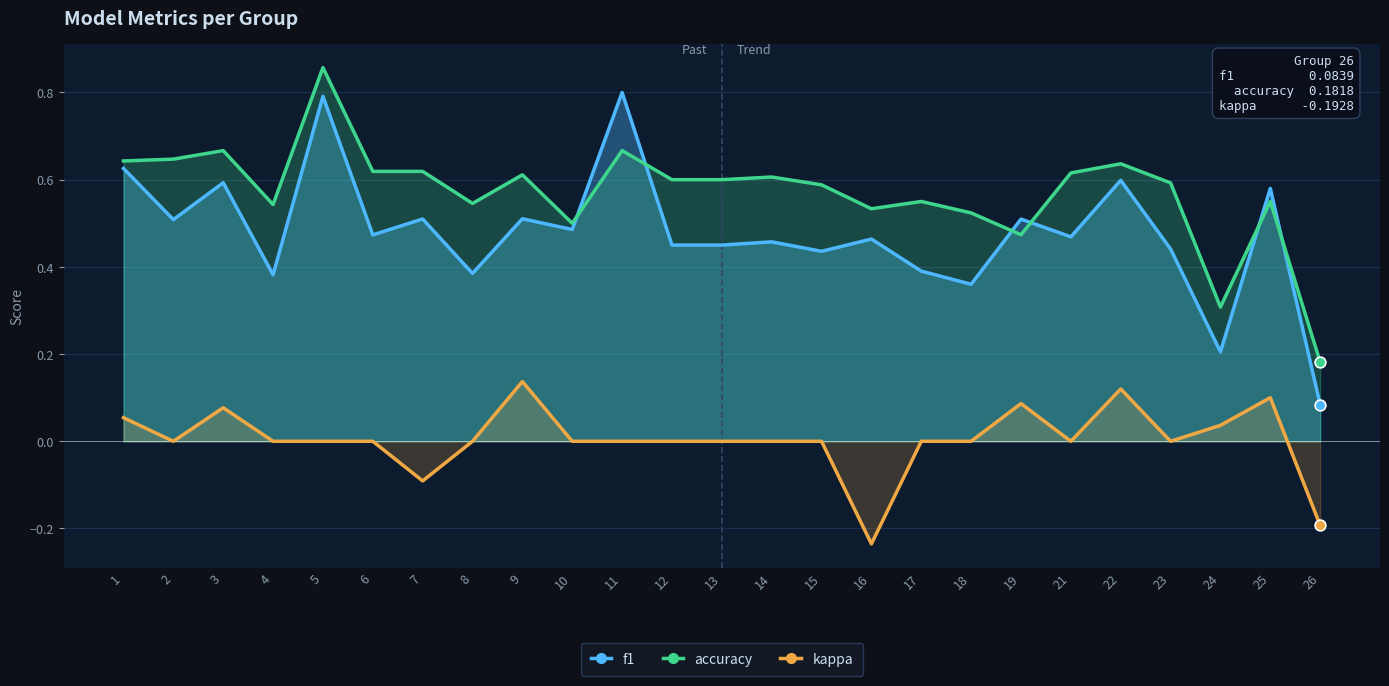

What are all the series names shown in the legend?

f1, accuracy, kappa